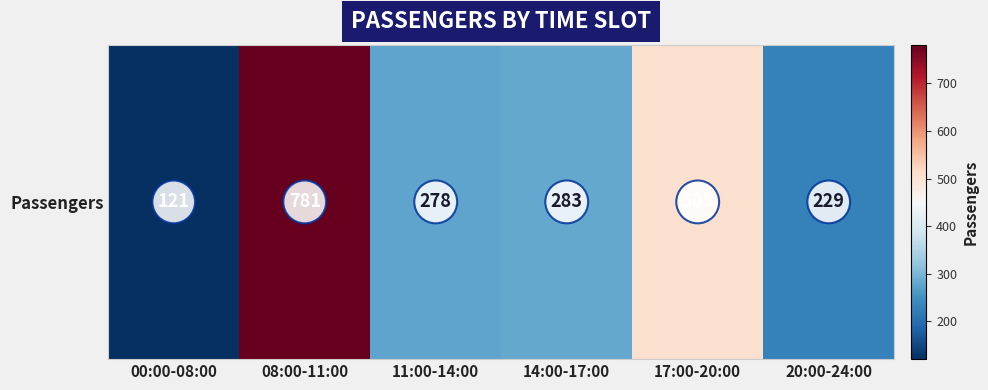

Where does the data first go above 283?

08:00-11:00